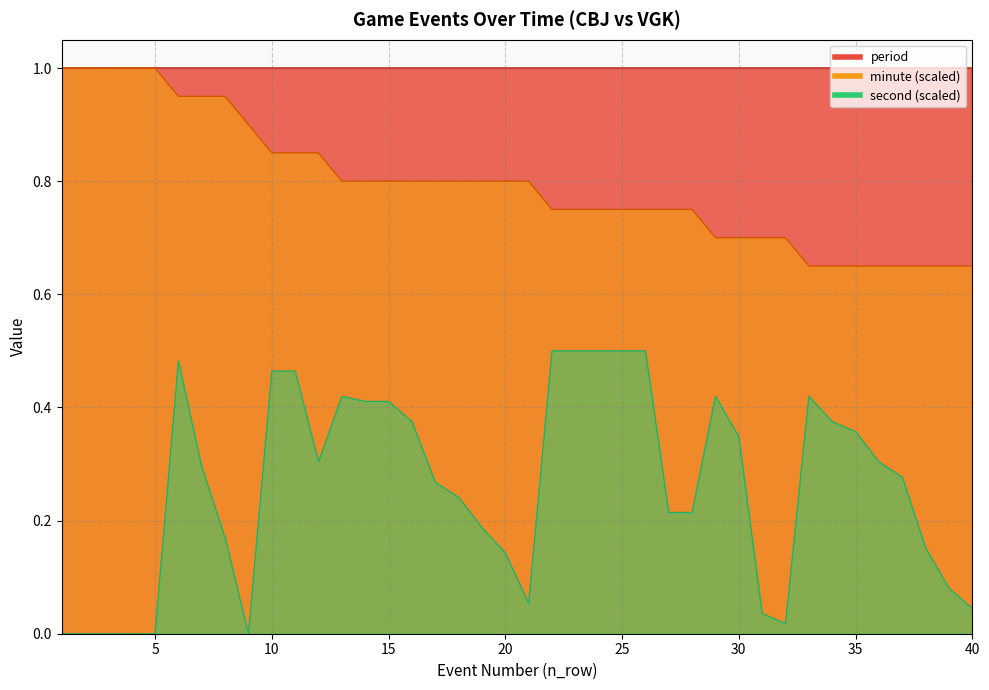

Between 28 and 12, which is larger?

12